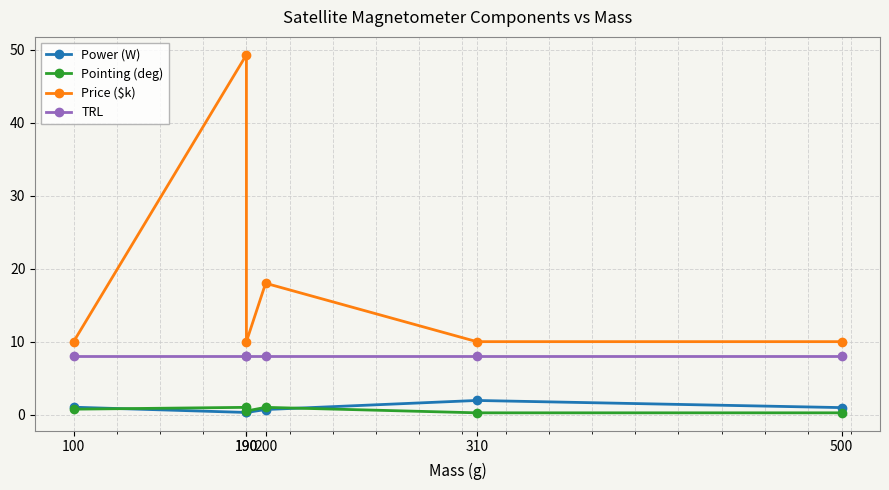

Rank the categories by Power (W) value from highest to lowest.

310, 100, 500, 200, 190, 190